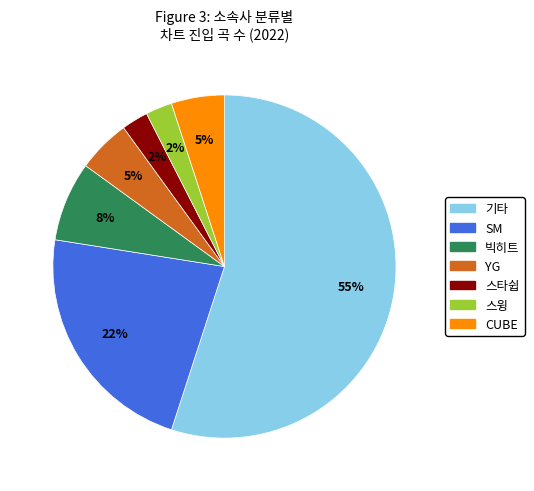

How many segments does this pie chart have?

7